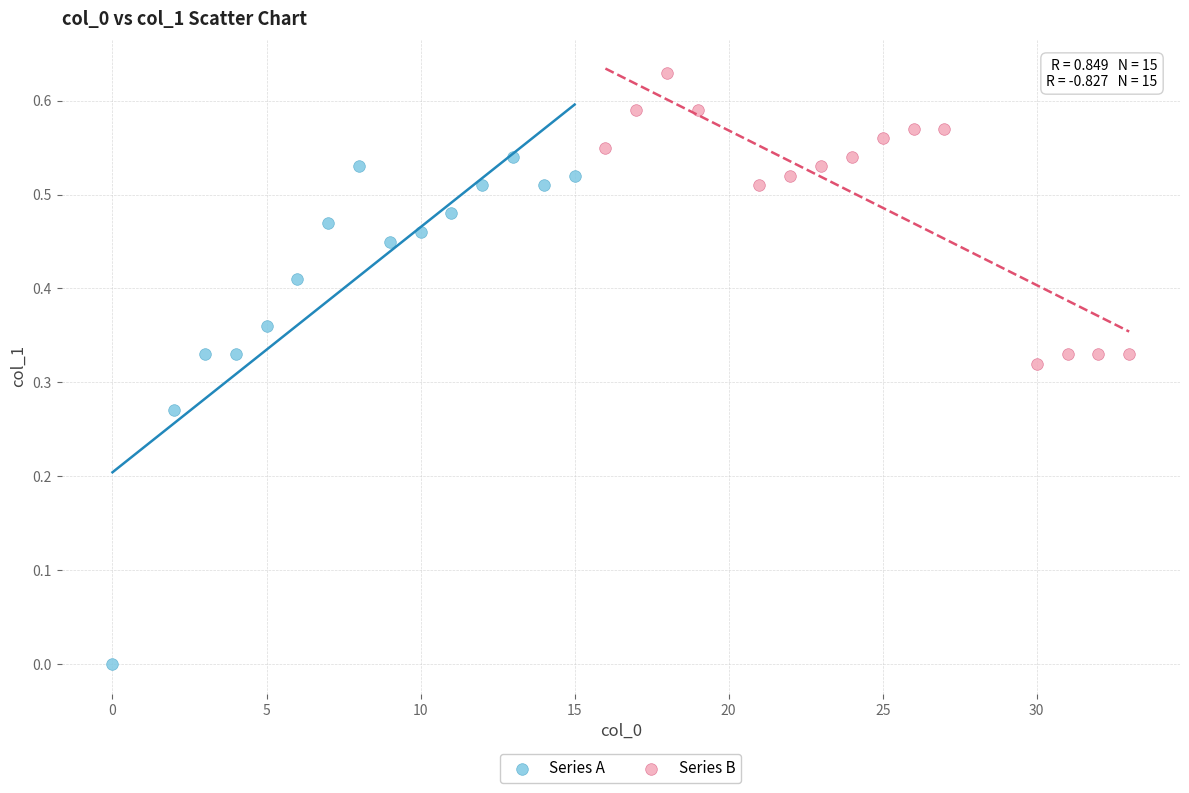

Which series reaches the maximum Y coordinate?

Series B